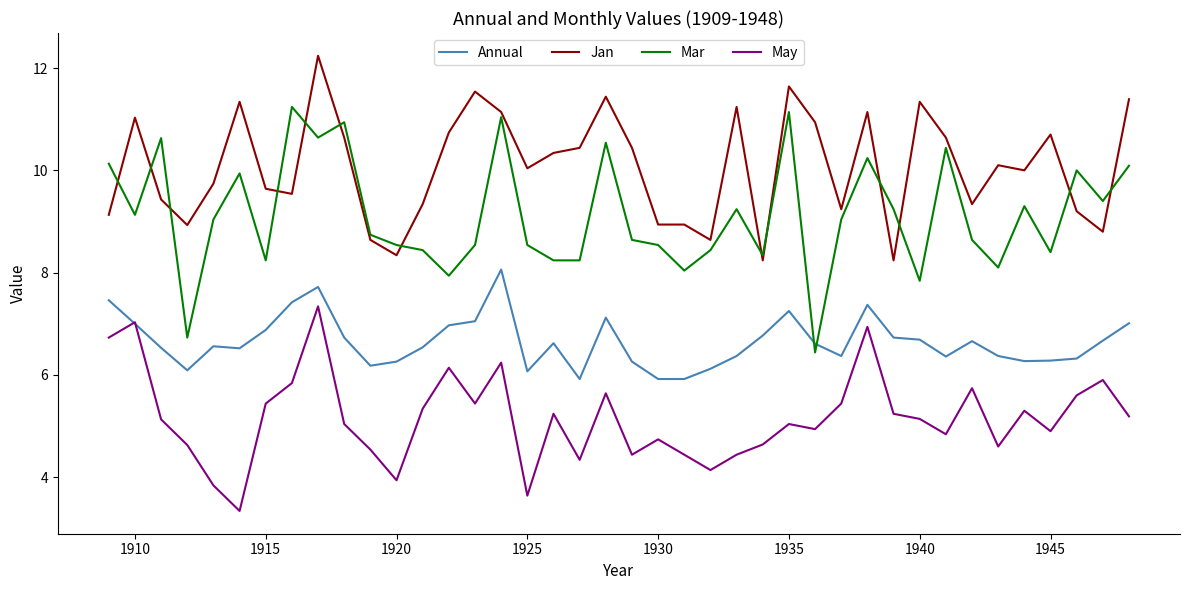

Which series has the widest spread of values?

Mar